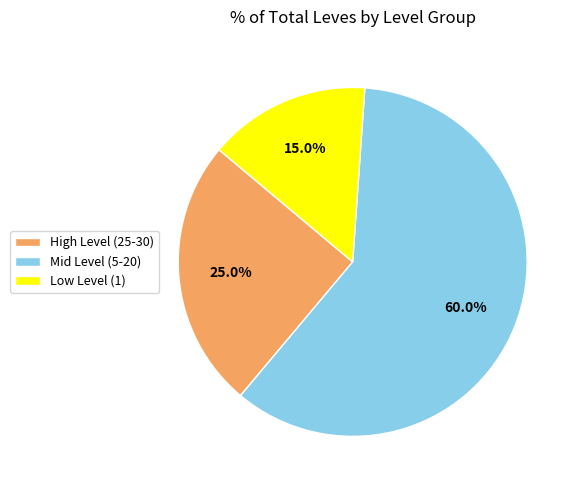

How much of the chart is everything except High Level (25-30)?

75.0%